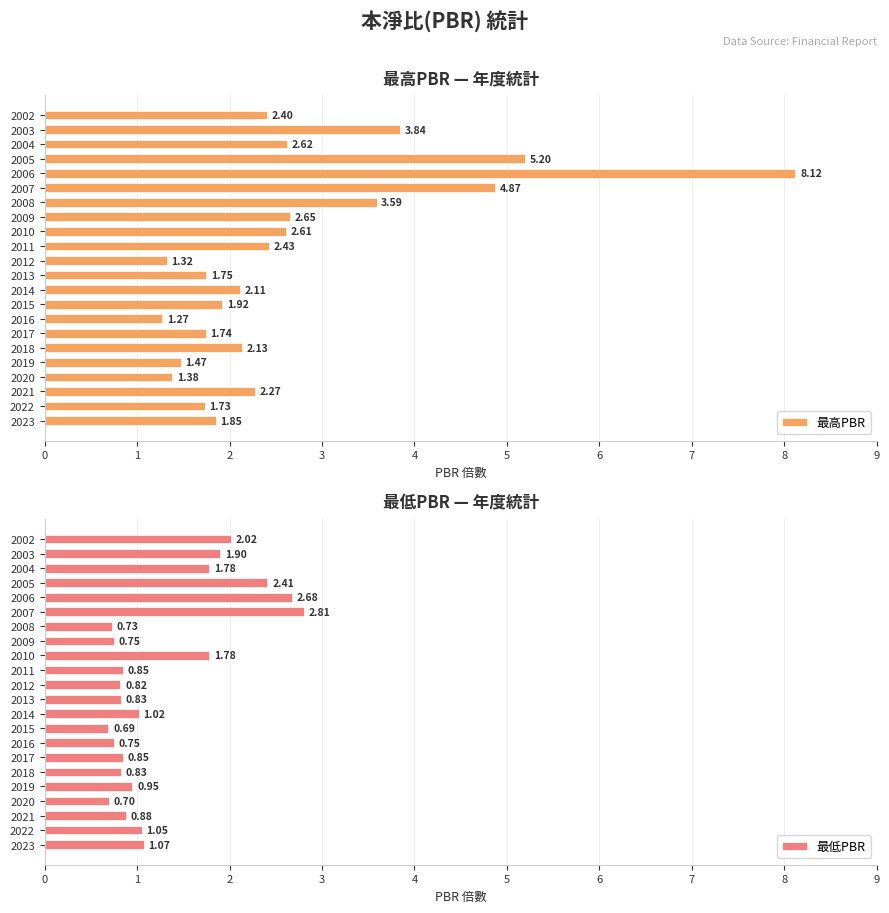

What is the sum of the 最高PBR values at 2003 and 2011?

6.3